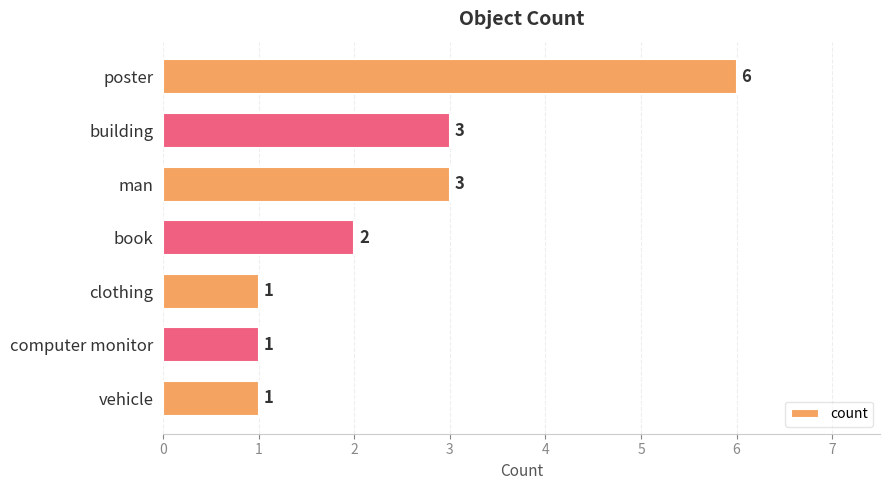

What is the difference between the maximum and minimum values?

5